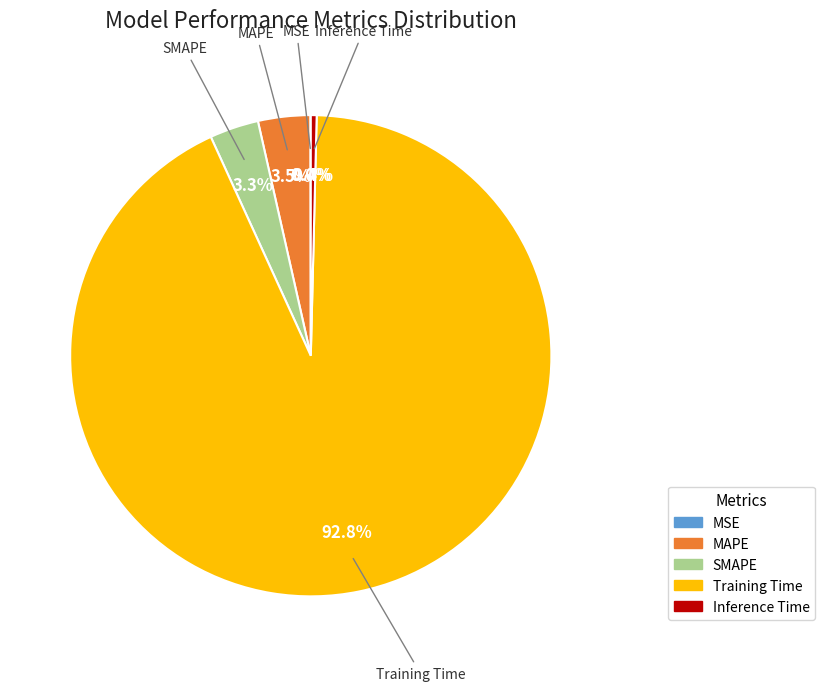

Does SMAPE account for over 50% of the chart?

No